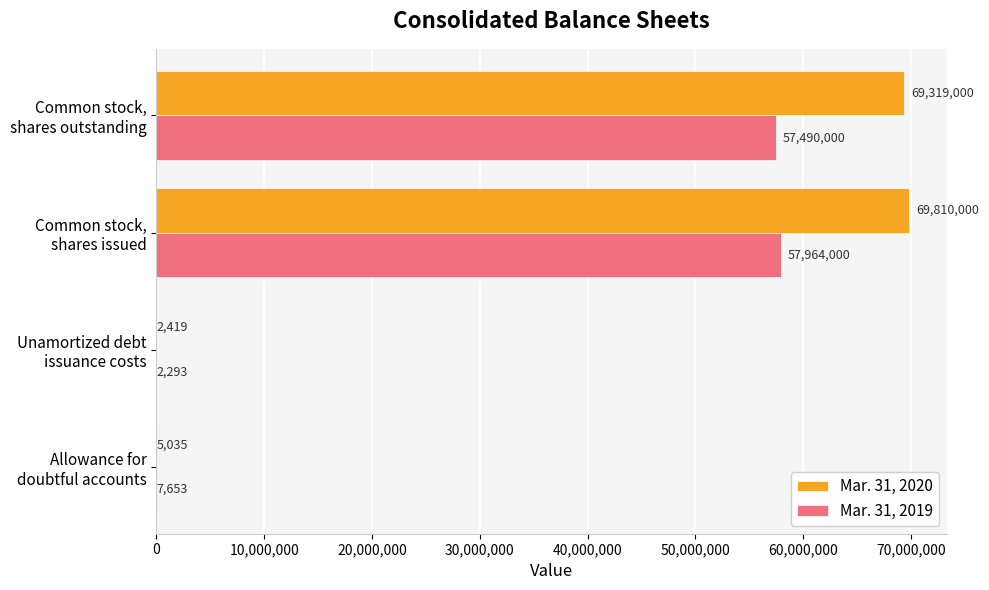

What is the maximum value for Mar. 31, 2020?

69810000